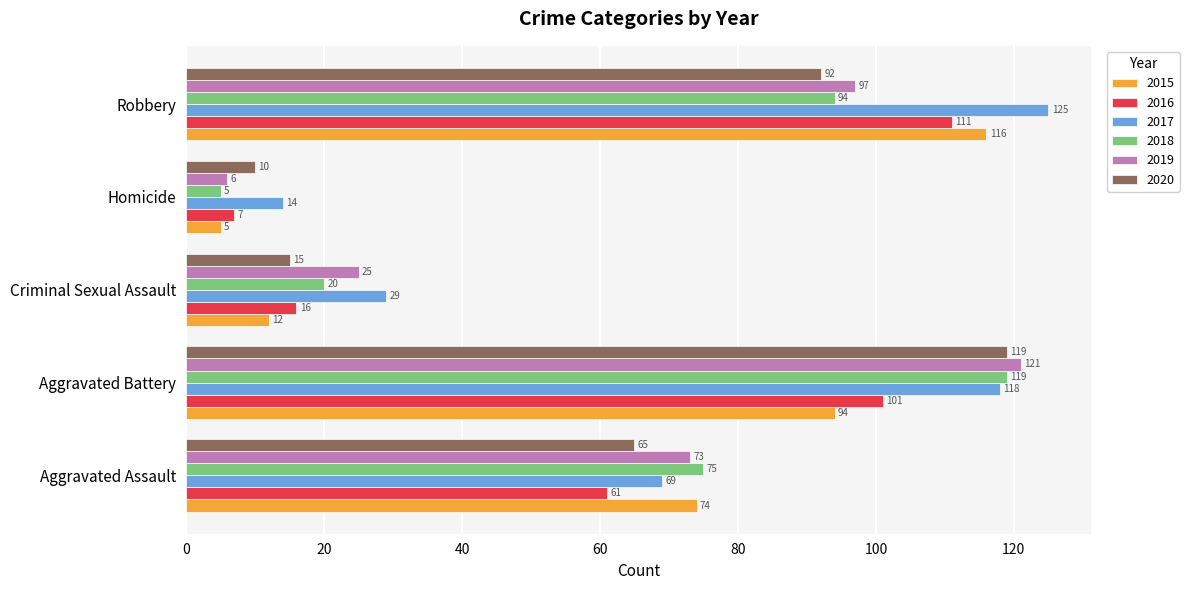

At Robbery, list the series in order from largest to smallest.

2017, 2015, 2016, 2019, 2018, 2020